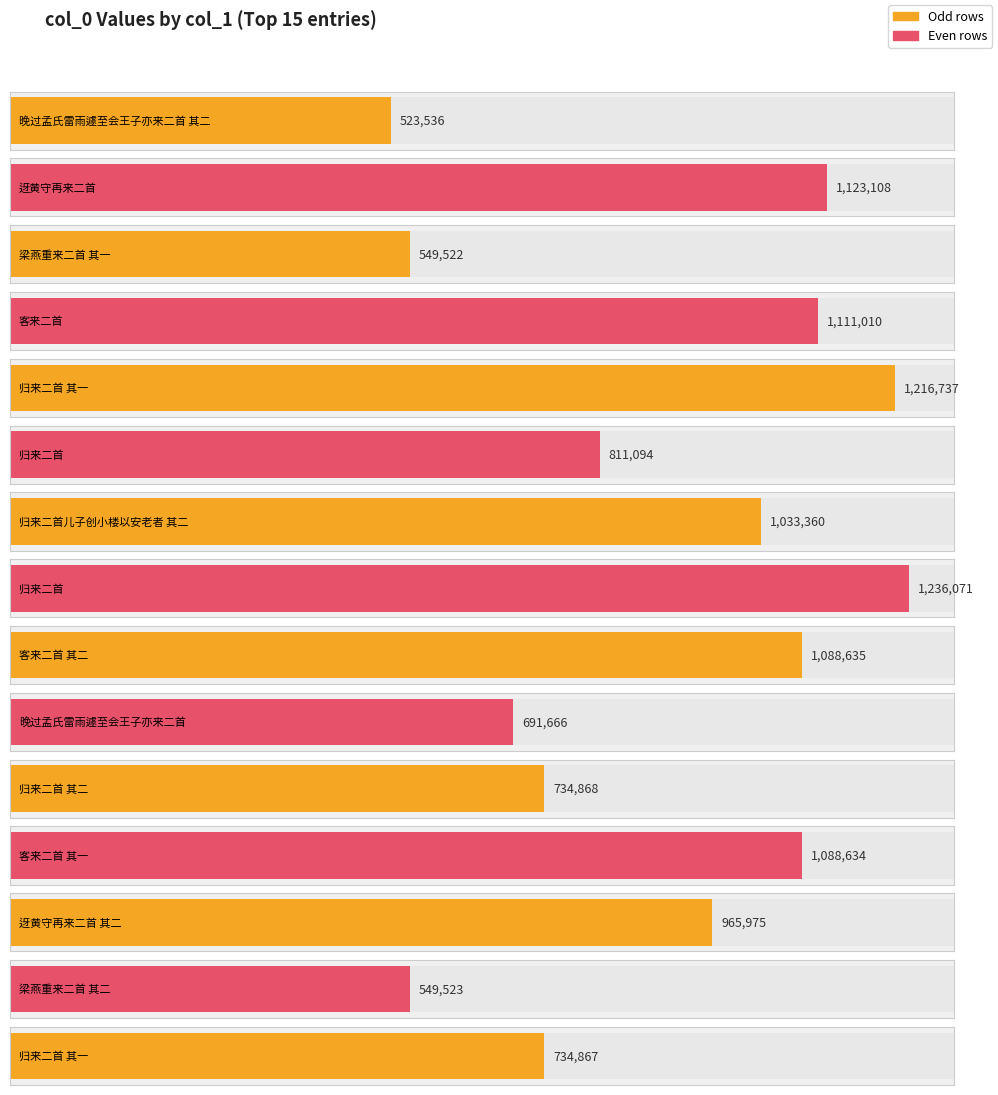

What is the change in value from 梁燕重来二首 其一 to 客来二首 其一?

+539112